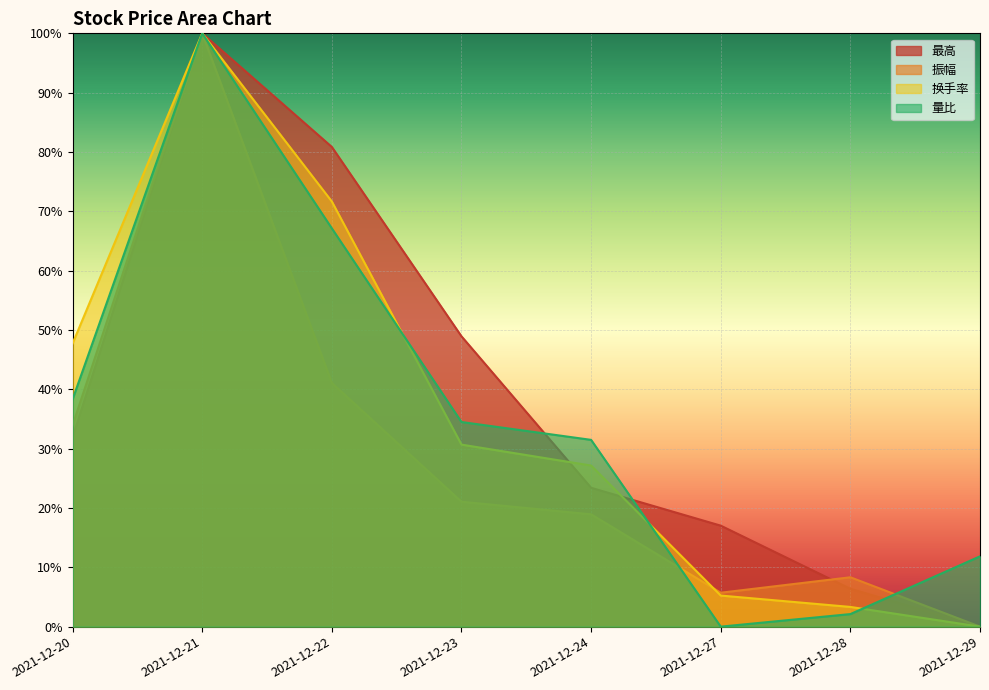

True or false: 最高 has more than 1 interior local peaks.

False